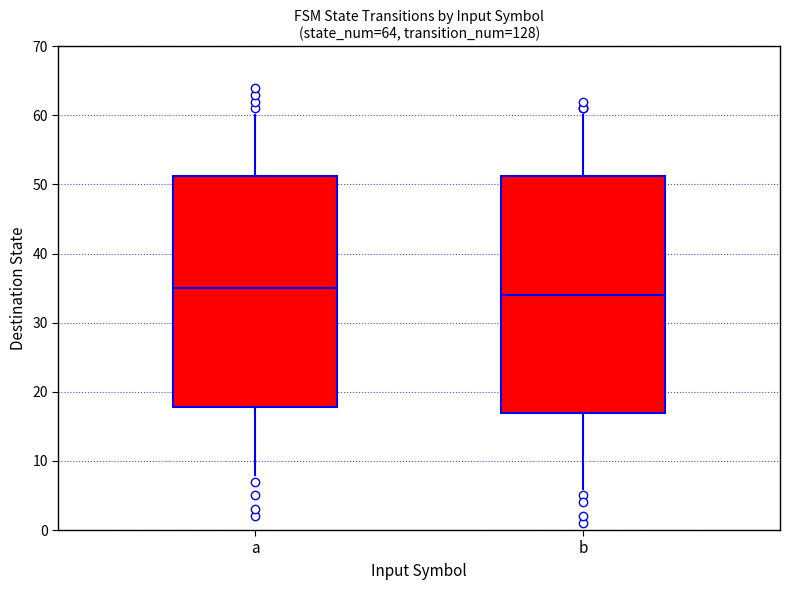

Reading left to right, read every box against the y-axis: the position of its median line, the range the box covers, and the ends of its whiskers. The values are not printed on the chart, so give them approximately, as read against the axis.

a: median 35, box 18 to 51, whiskers 8 to 60
b: median 34, box 17 to 51, whiskers 6 to 60